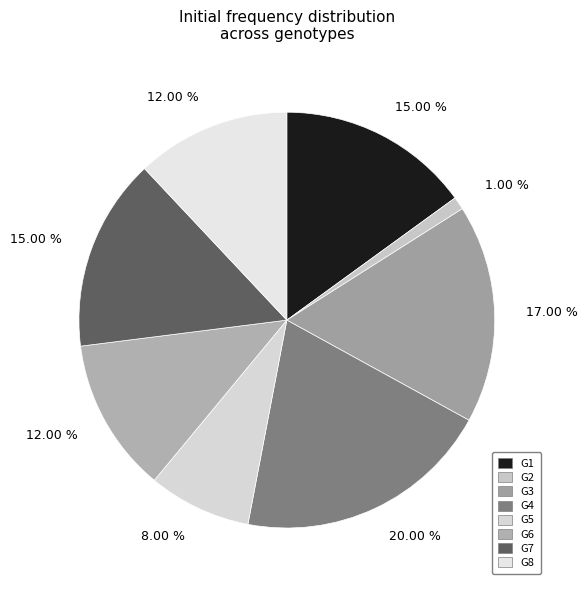

The G7 slice represents 27% of the pie. True or false?

False